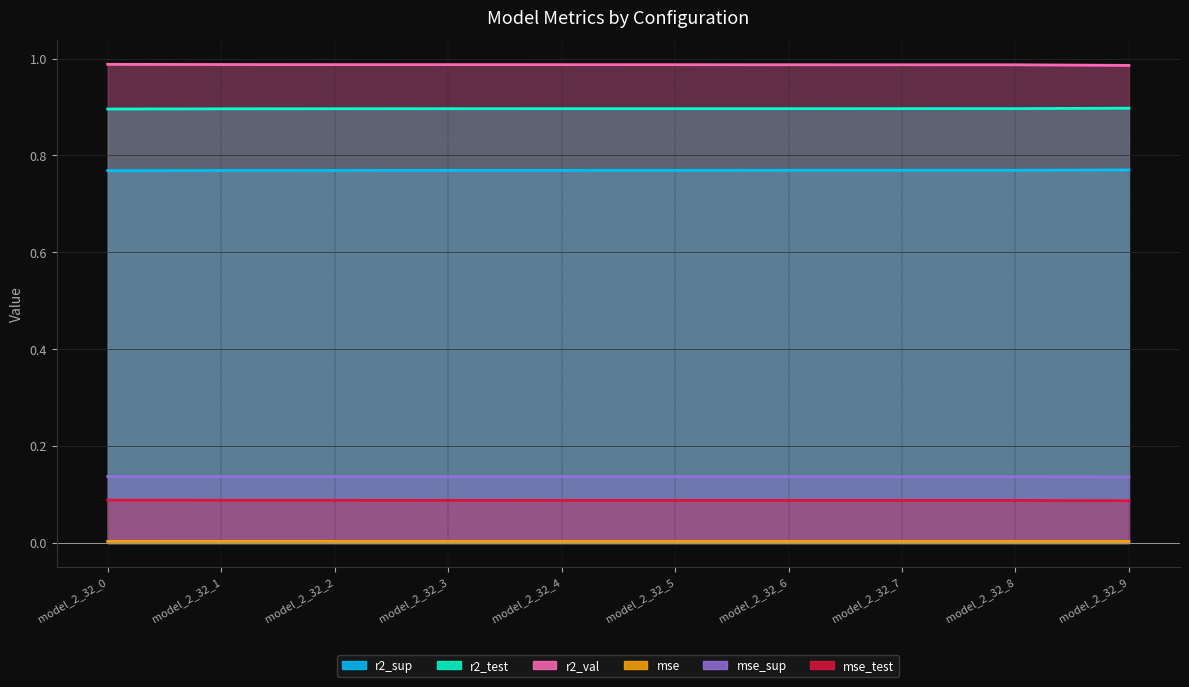

True or false: r2_test has a value of 0.9 at model_2_32_6.

True